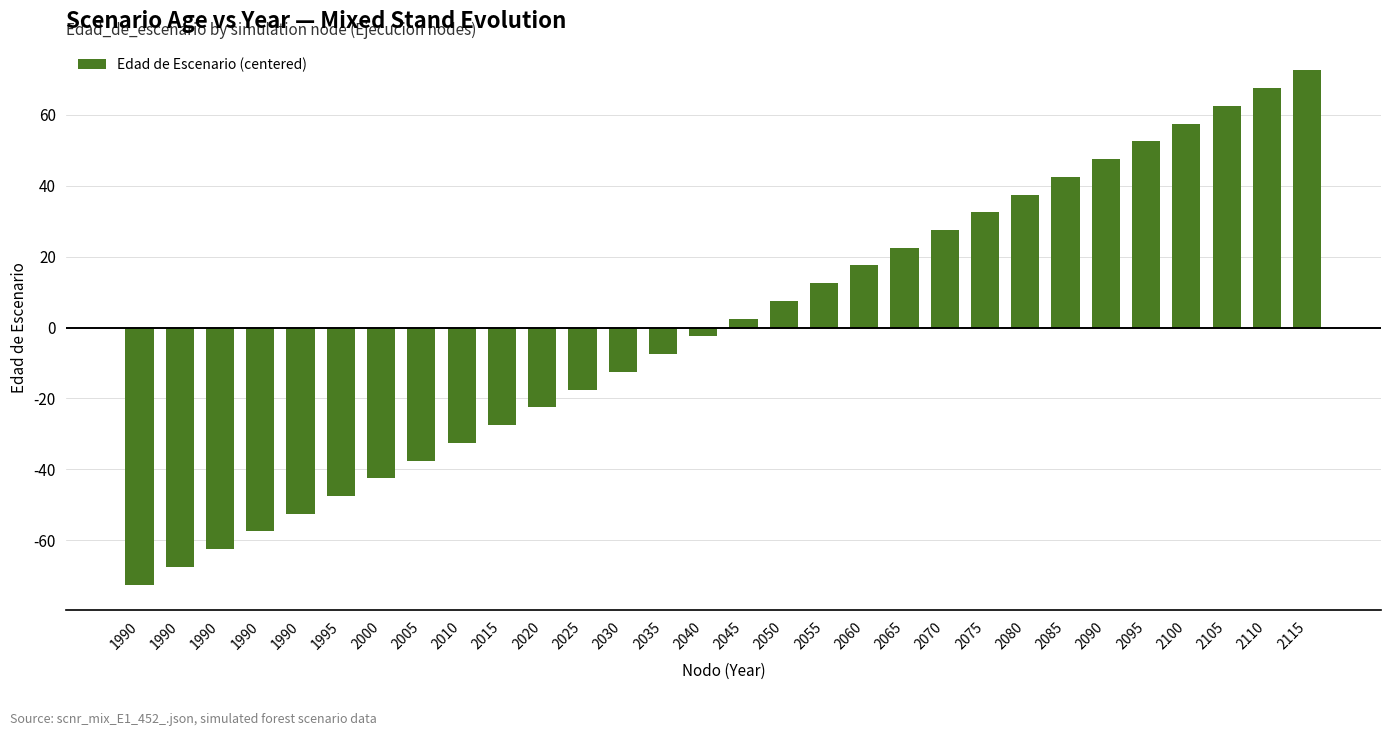

How many bars are there in total?

30